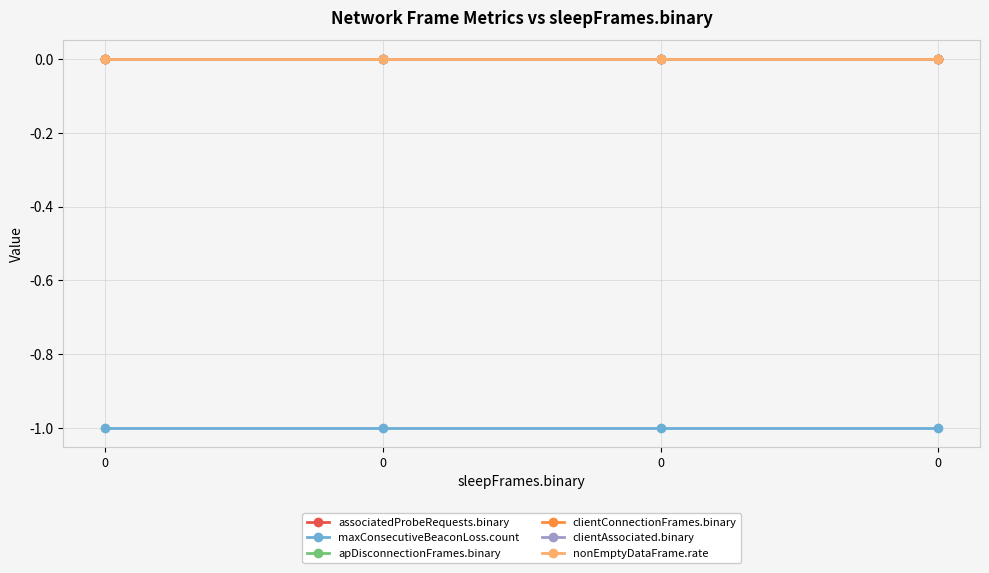

Reading left to right, what are all the values shown in this chart?

associatedProbeRequests.binary: 0	0	0	0
maxConsecutiveBeaconLoss.count: -1	-1	-1	-1
apDisconnectionFrames.binary: 0	0	0	0
clientConnectionFrames.binary: 0	0	0	0
clientAssociated.binary: 0	0	0	0
nonEmptyDataFrame.rate: 0	0	0	0